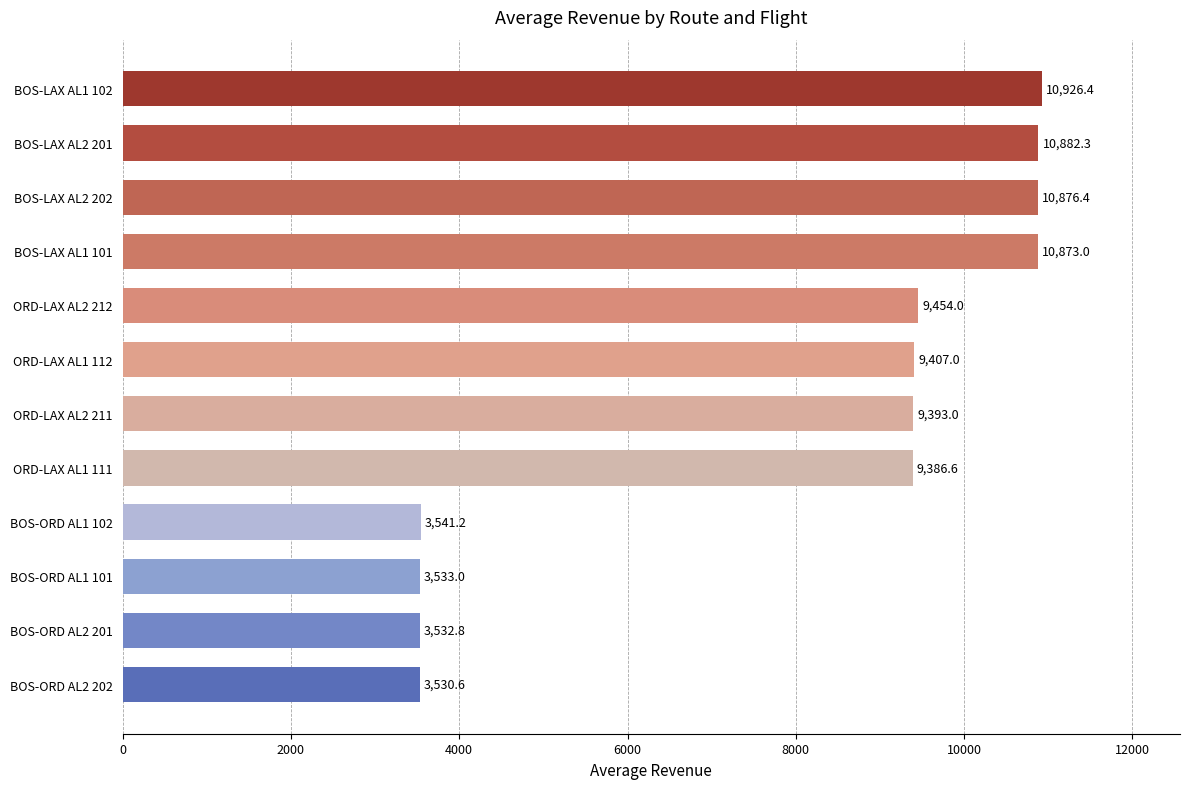

What is the difference between the values at BOS-LAX AL1 101 and ORD-LAX AL1 111?

1486.4